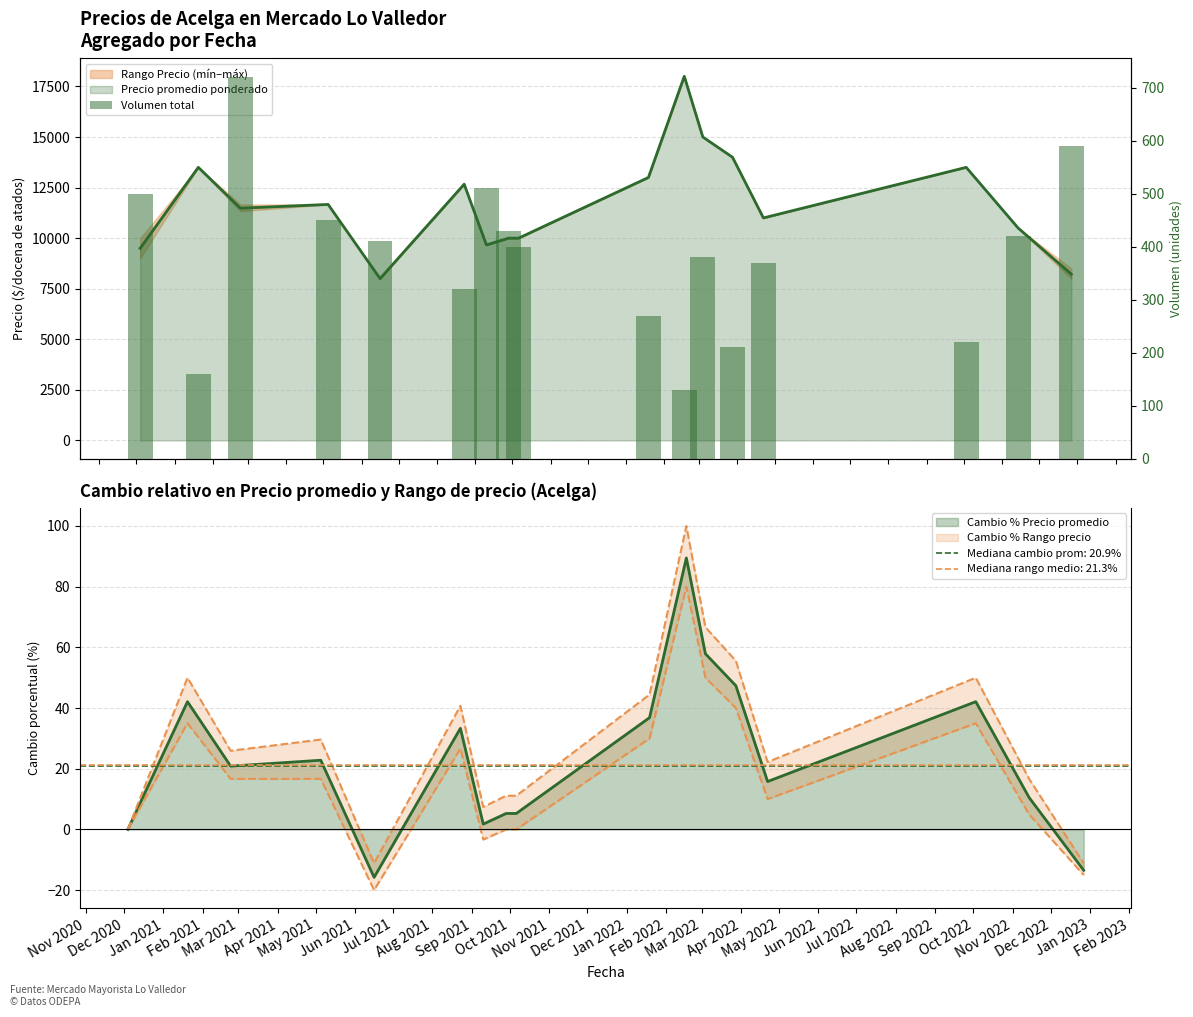

What is the ratio of the value at Dec 2021 to the value at Jan 2021?

0.5